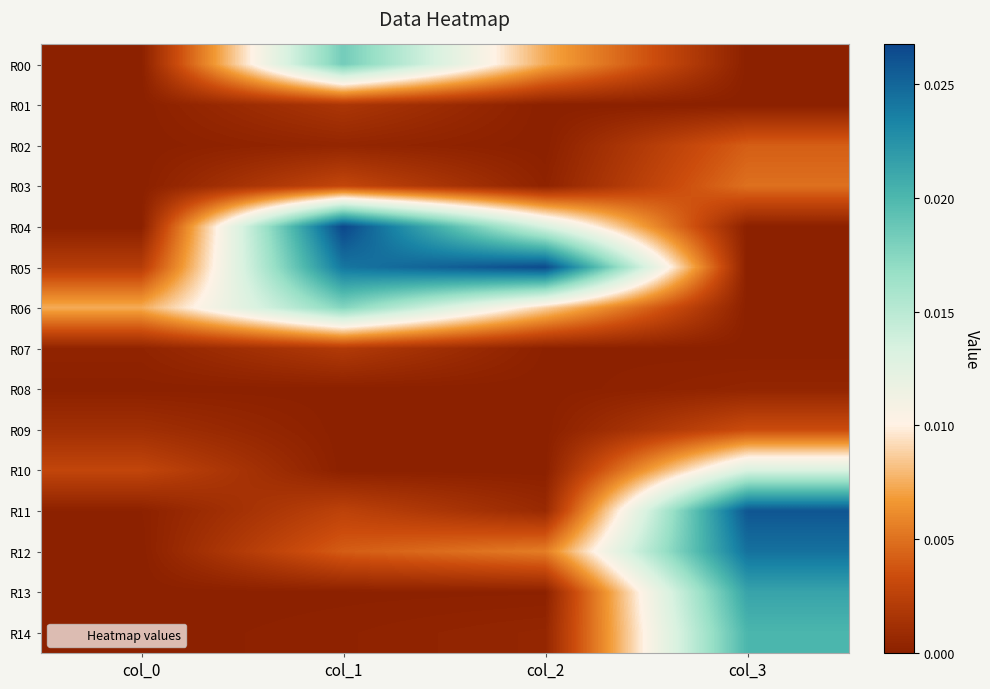

Which series has the largest range (max minus min)?

R04